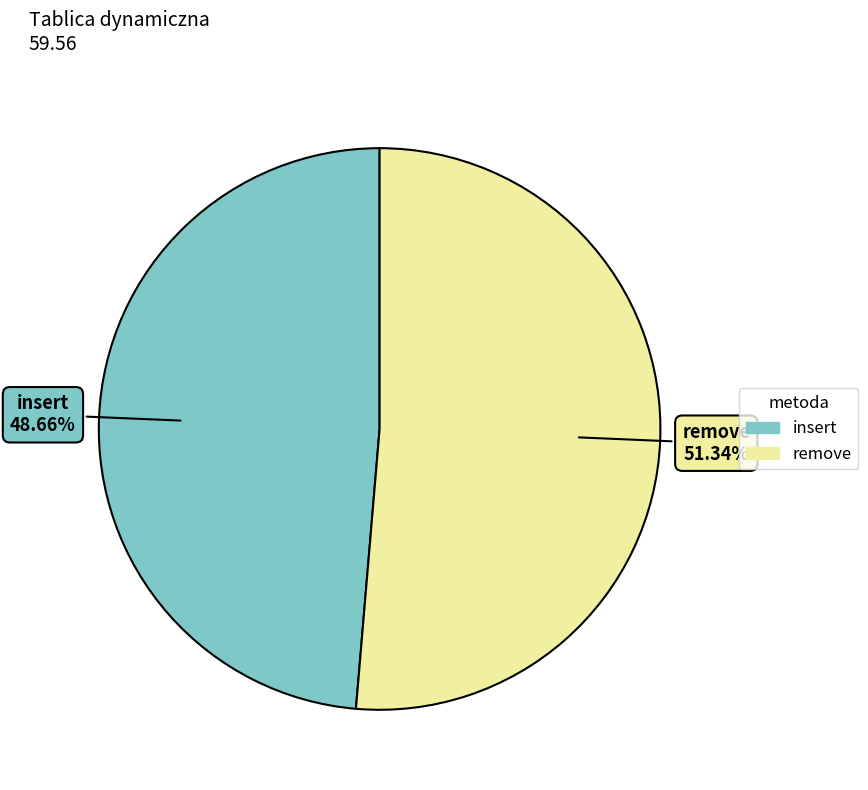

Is it true that insert is 42% of the pie?

False